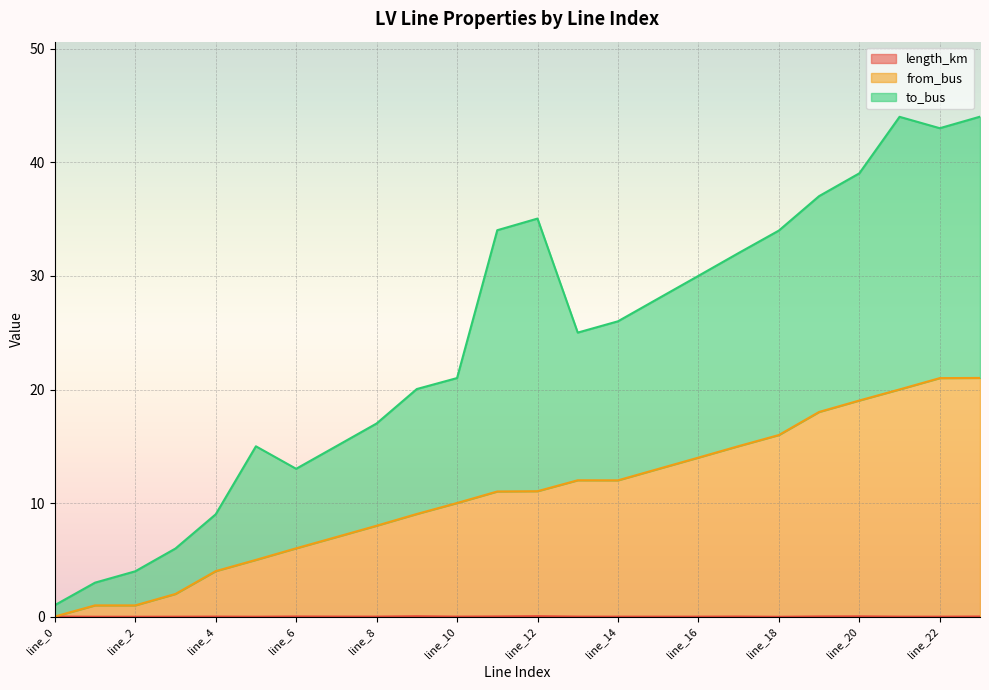

Where is from_bus nearest to the value 10?

line_10